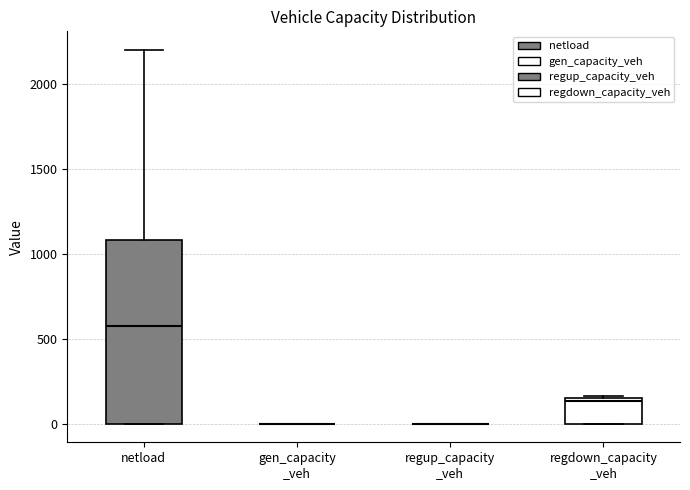

Reading left to right, transcribe this box plot: for each box, give where its median line is, the range the box spans, and where its two whiskers end, as read against the y-axis. The values are not printed on the chart, so give them approximately, as read against the axis.

netload: median 600, box 0 to 1100, whiskers 0 to 2200
gen_capacity _veh: box collapsed to a line at 0, whiskers 0 to 0
regup_capacity _veh: box collapsed to a line at 0, whiskers 0 to 0
regdown_capacity _veh: median 150 (just below the box's upper edge), box 0 to 150, whiskers 0 to 150